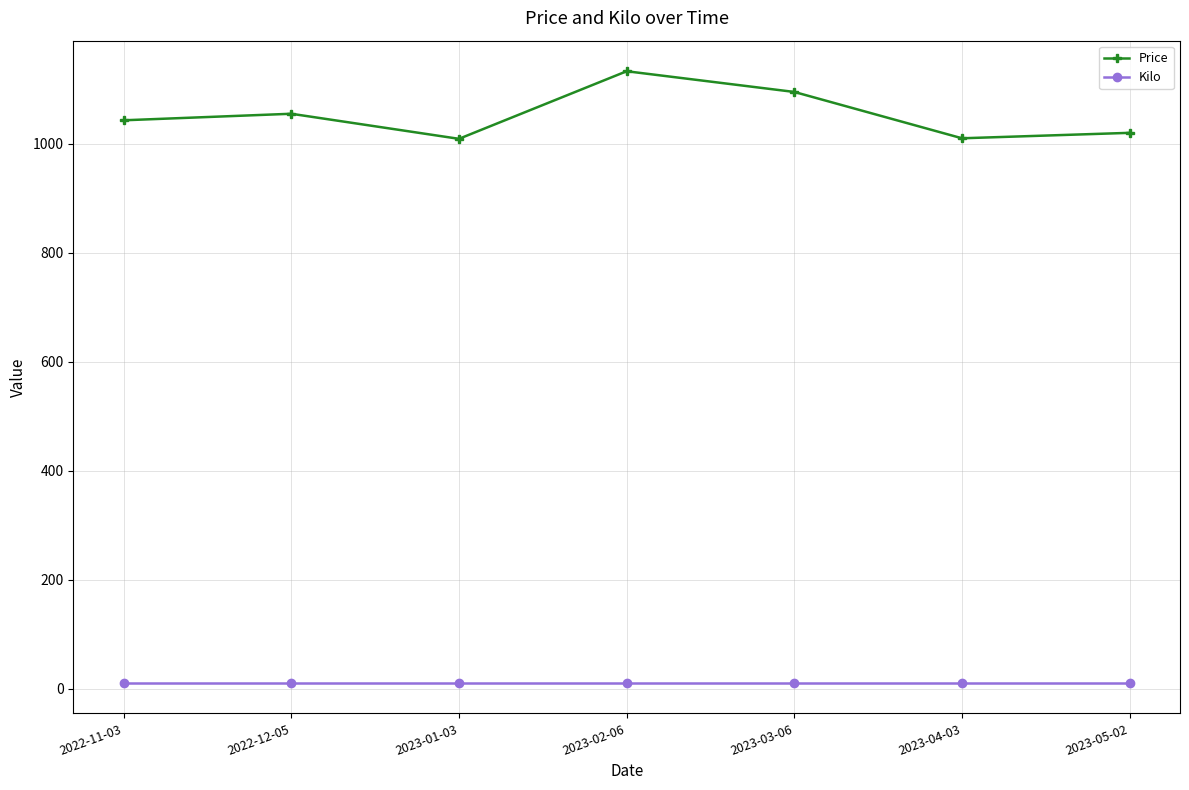

The value of Price at 2023-01-03 is 1009. True or false?

True